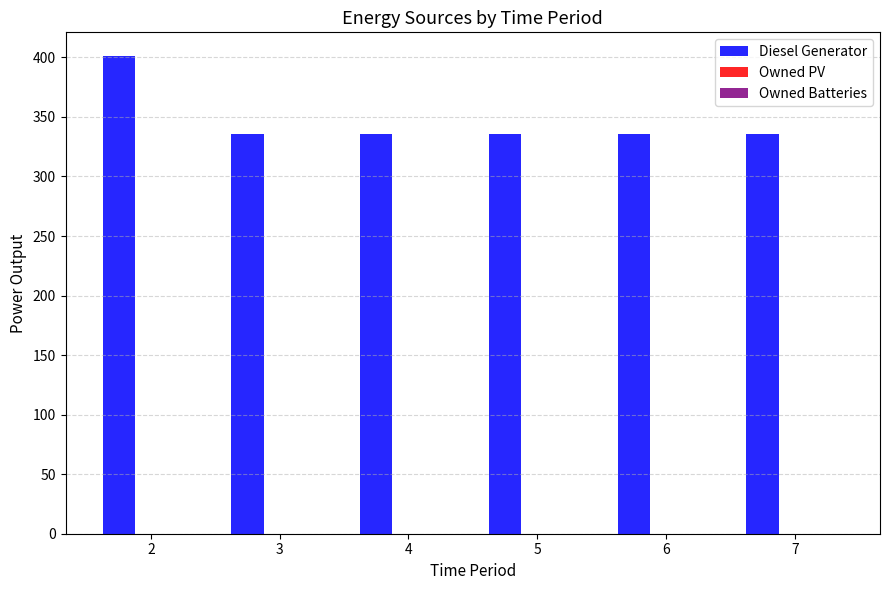

What is the value of the 1st bar from the left?

401